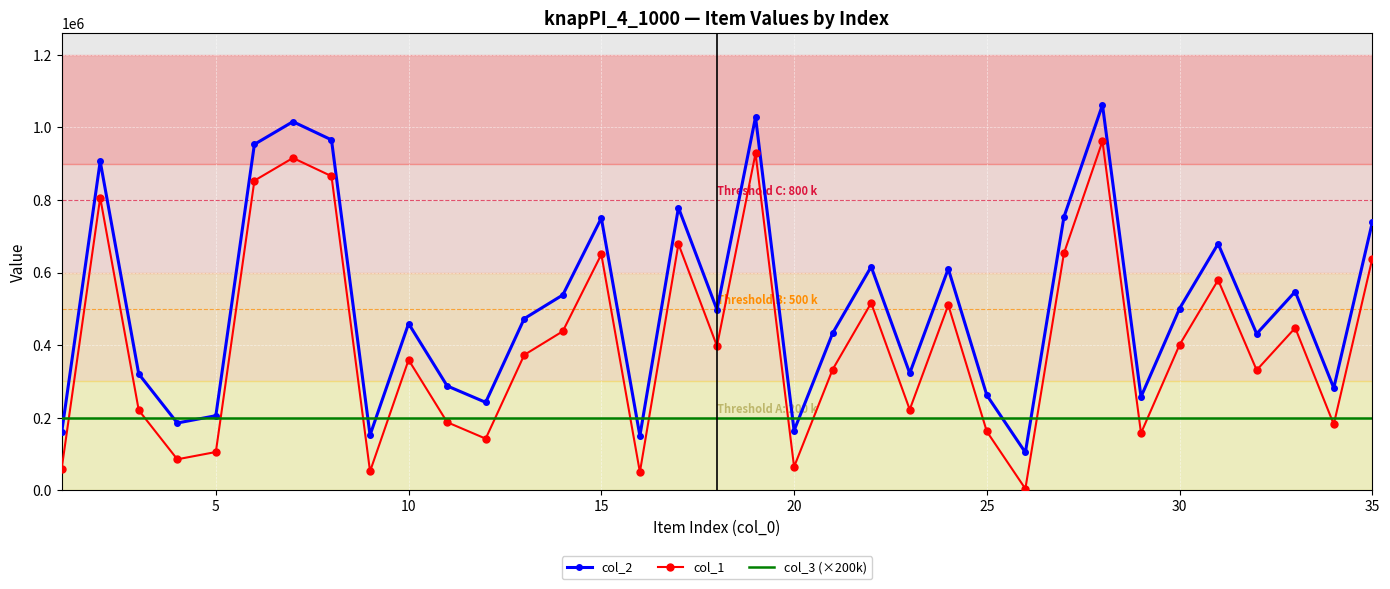

Which series has the largest total across all categories?

col_2